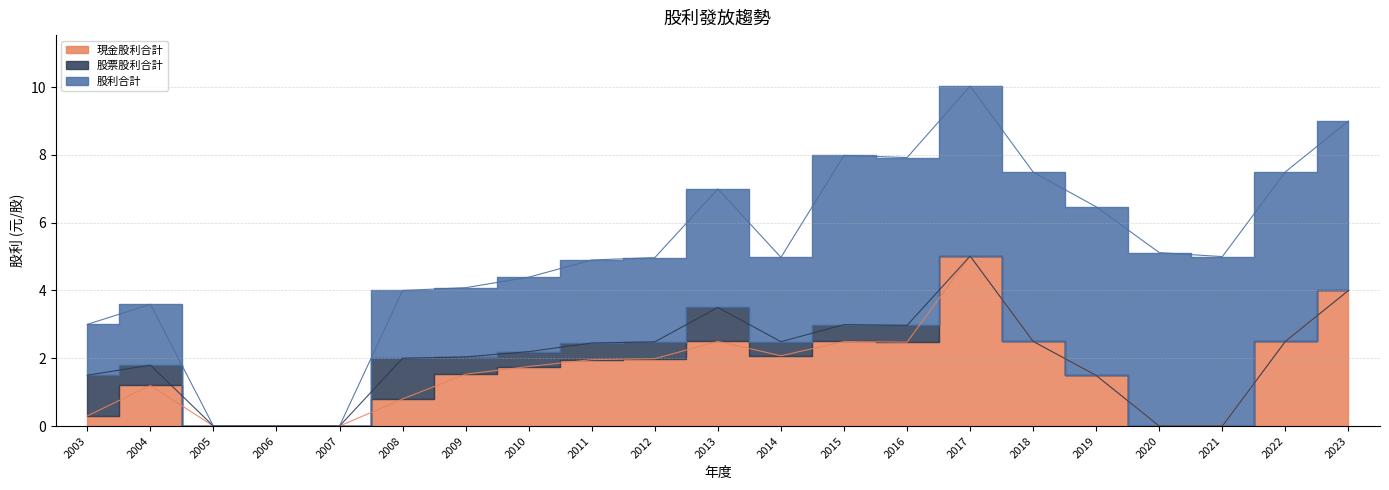

True or false: 股利合計 and 股票股利合計 intersect in this chart.

False